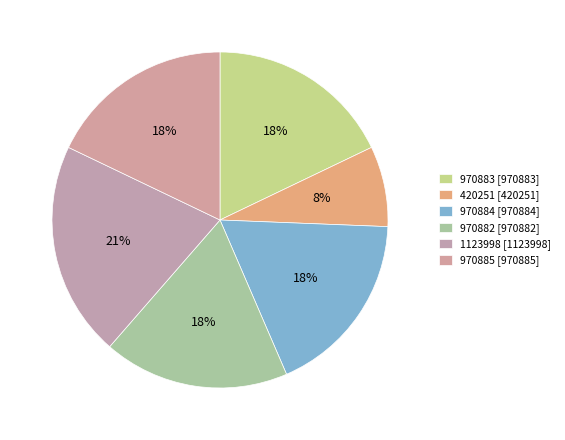

Is there any slice that represents more than half of the pie?

No